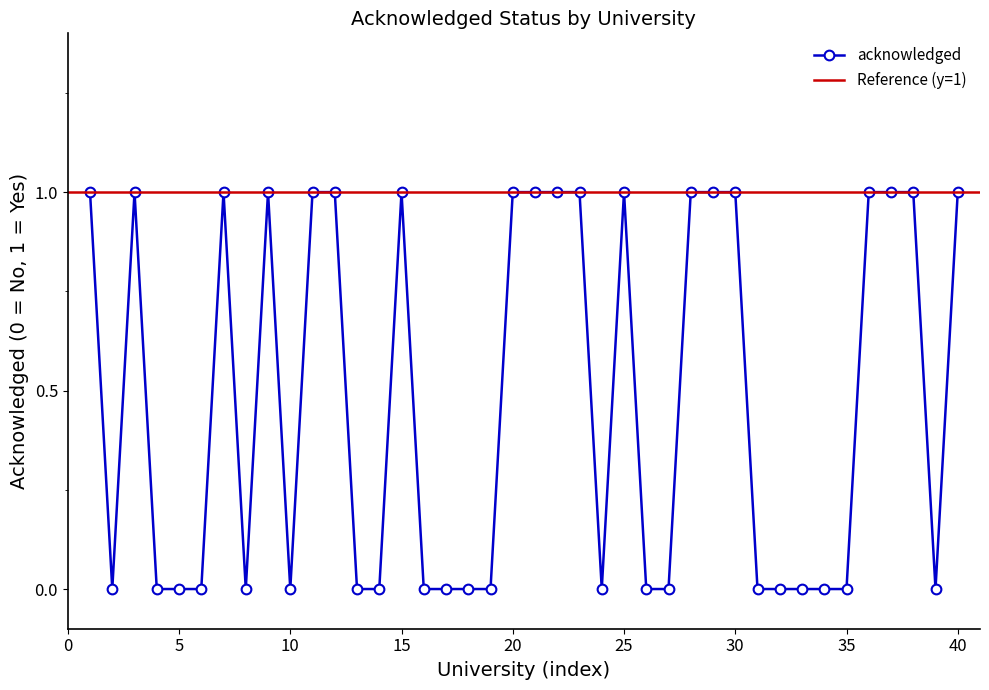

How many values are above zero?

19